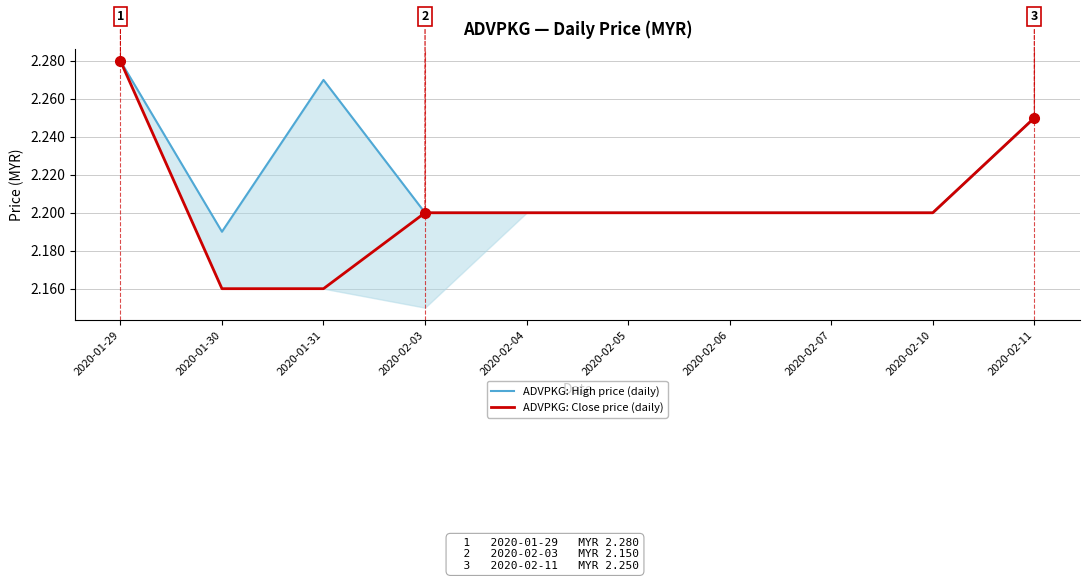

What position from the right is 2020-01-30?

9